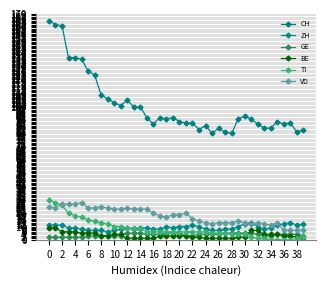

How many values in the VD series are below 19?

20